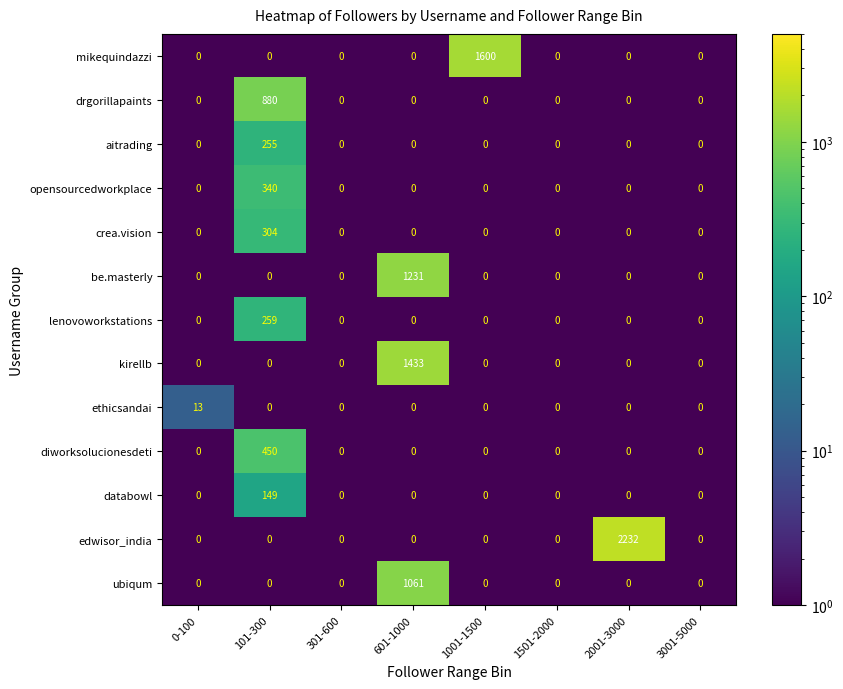

Rank the series by their maximum value, from highest to lowest.

edwisor_india, mikequindazzi, kirellb, be.masterly, ubiqum, drgorillapaints, diworksolucionesdeti, opensourcedworkplace, crea.vision, lenovoworkstations, aitrading, databowl, ethicsandai